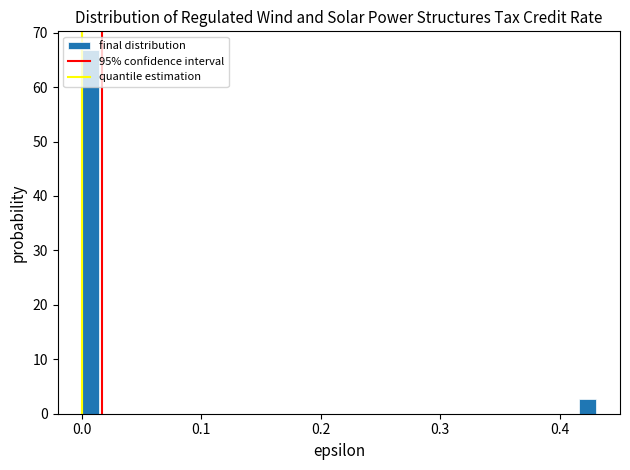

Around what value on the x-axis is the tallest bar? Give the approximate position of its centre, as read against the axis.

0.01